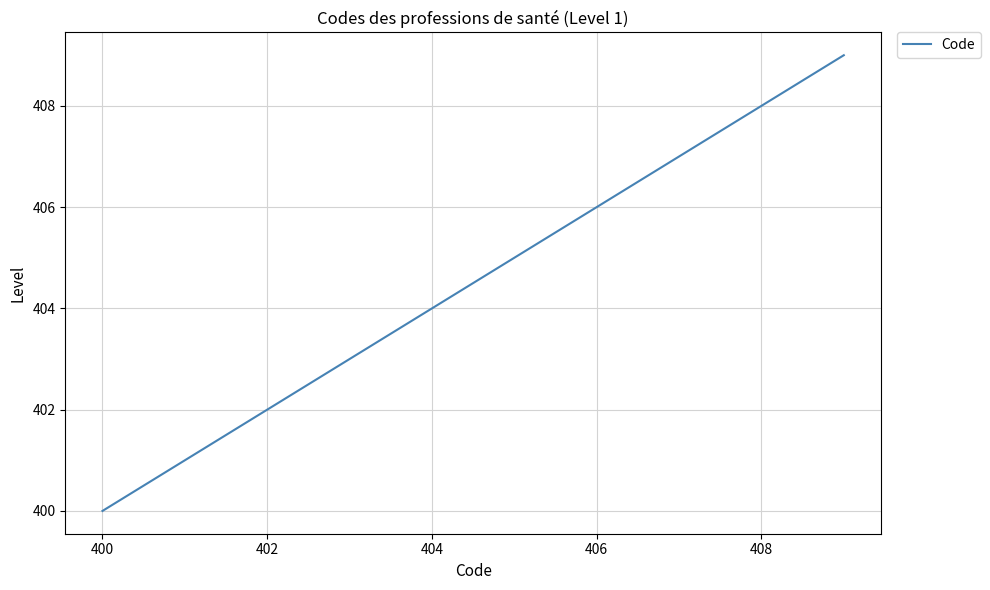

What is the difference between the maximum and minimum values?

9